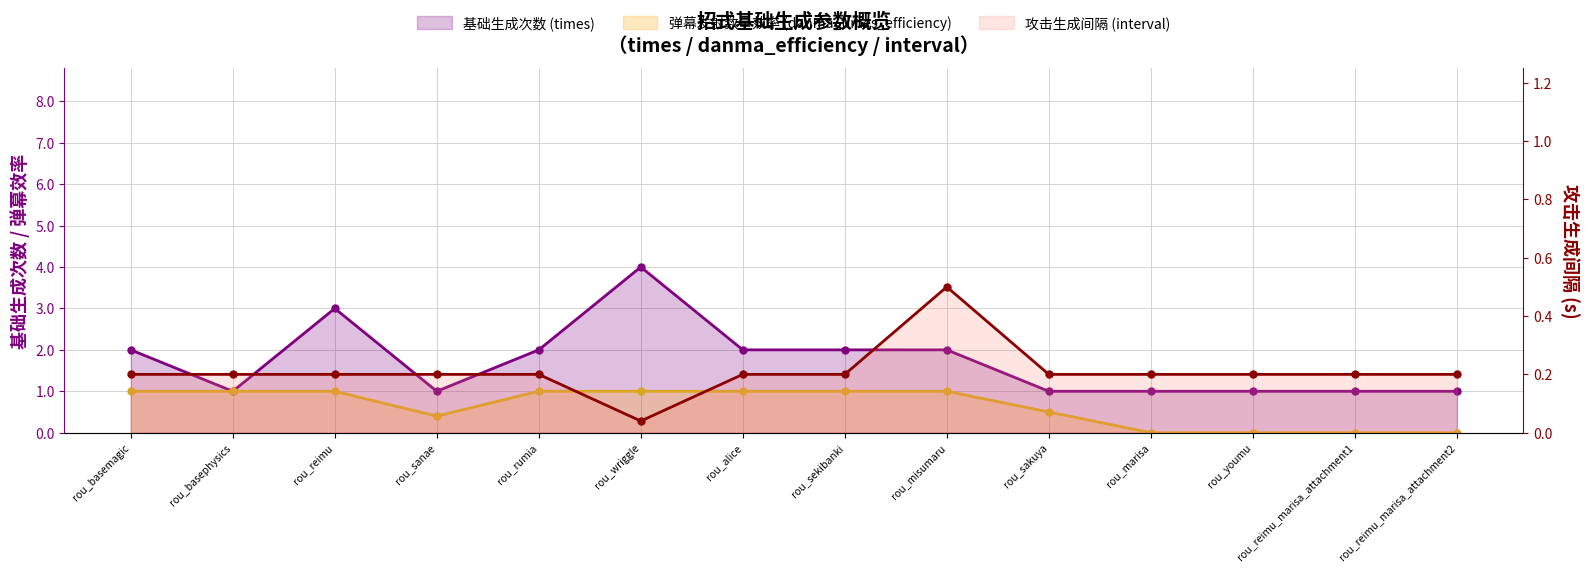

True or false: 基础生成次数 (times) and 攻击生成间隔 (interval) cross at least once.

False